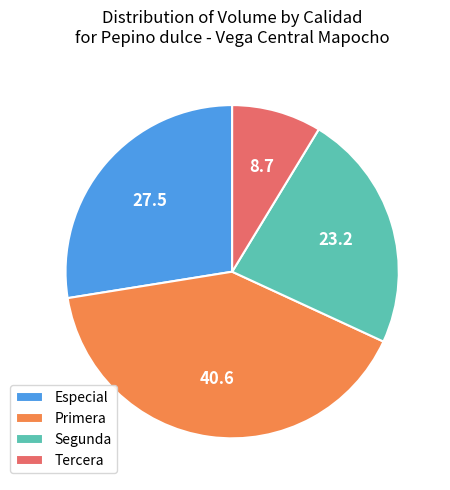

What is the ratio of the value at Primera to the value at Tercera?

4.7